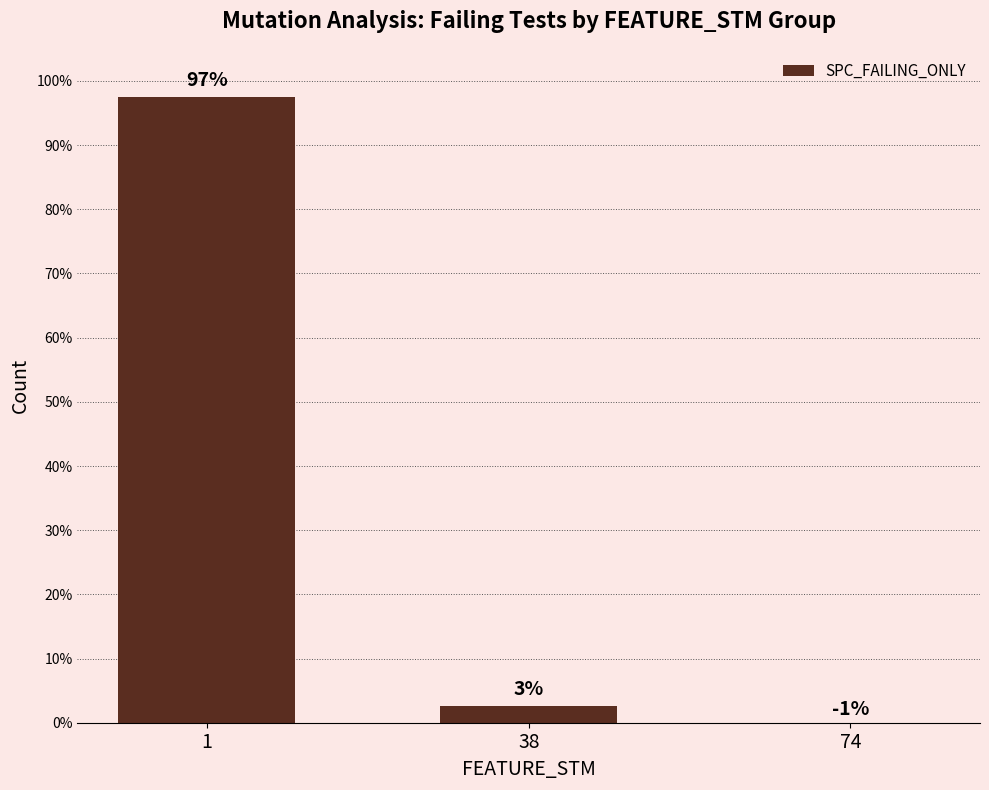

Does the chart contain any negative values?

Yes